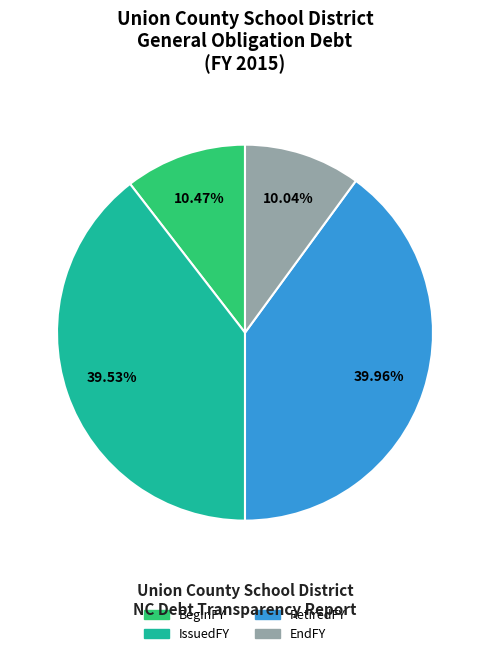

To the nearest percent, what is the difference between the largest and smallest slice percentages?

30%